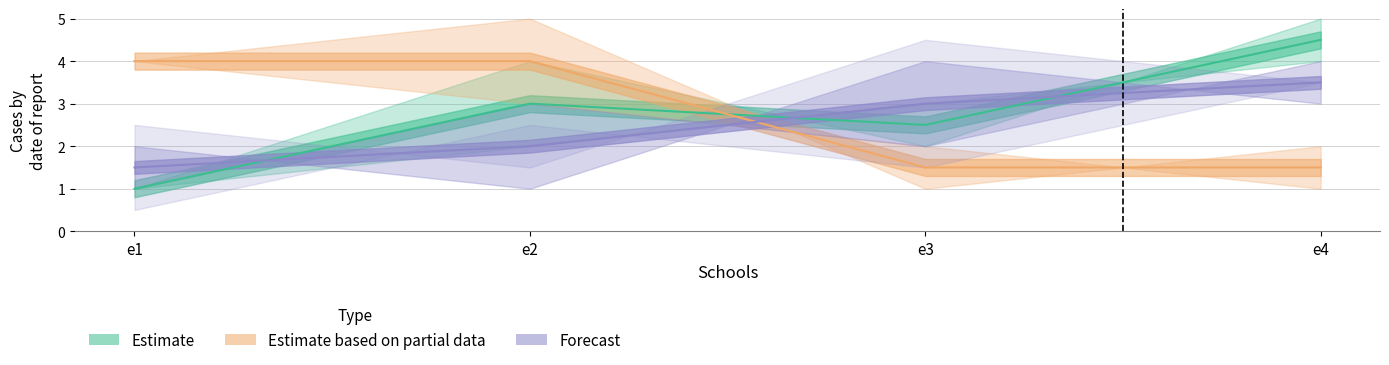

How many times do Estimate based on partial data and Forecast cross each other?

1